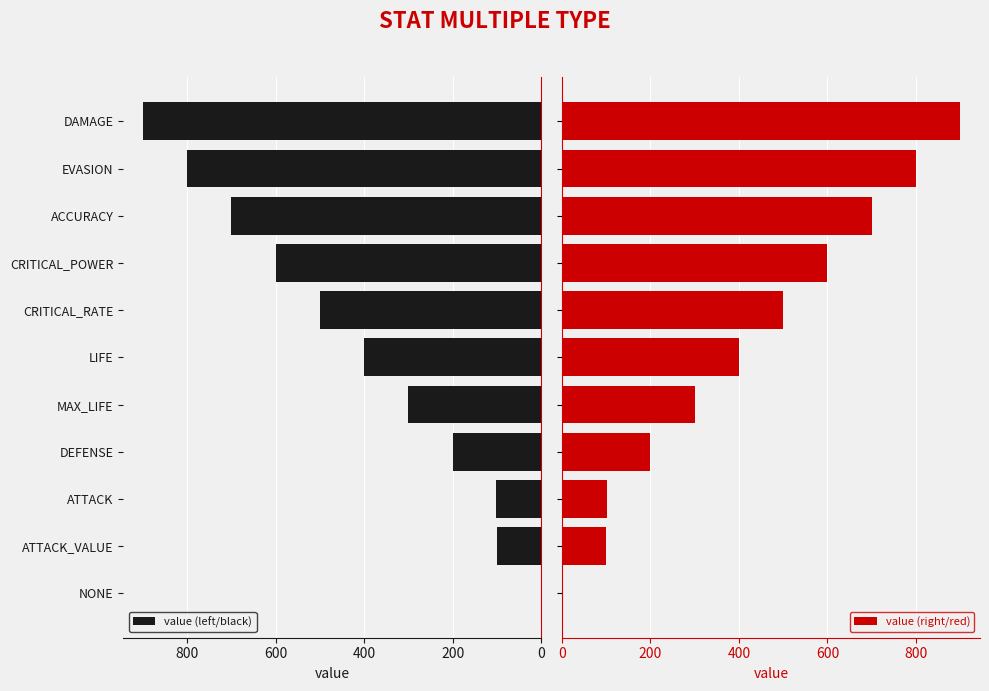

Read the value (left/black) value at CRITICAL_RATE, to the nearest 10.

500